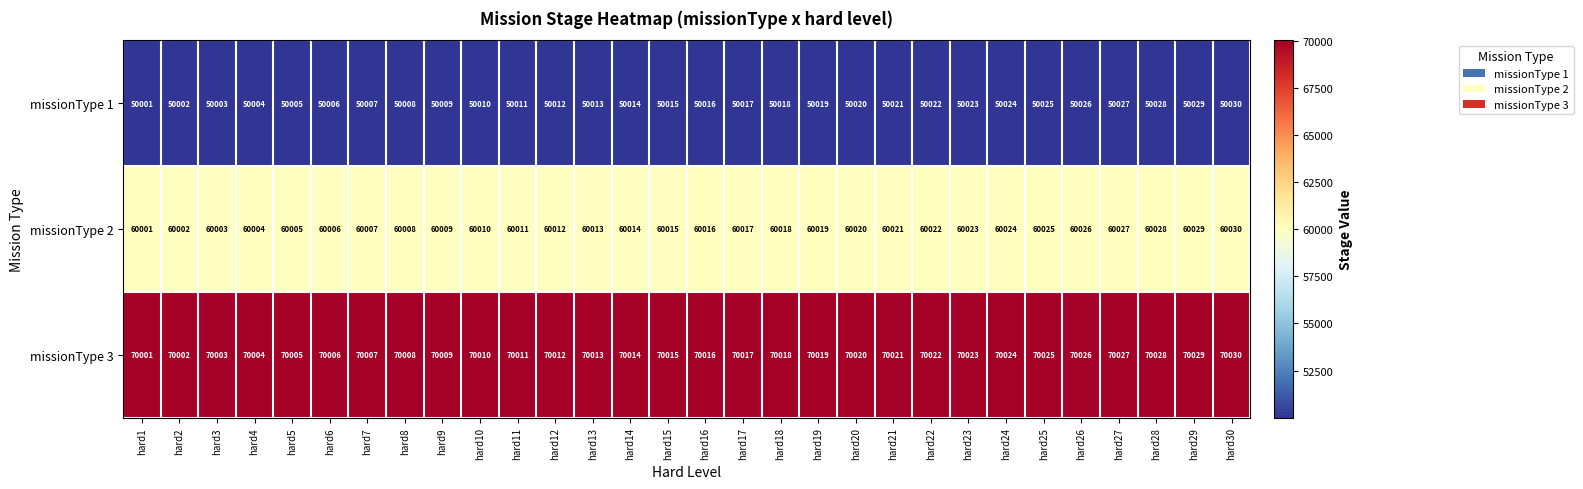

Read the missionType 2 value at hard27.

60027